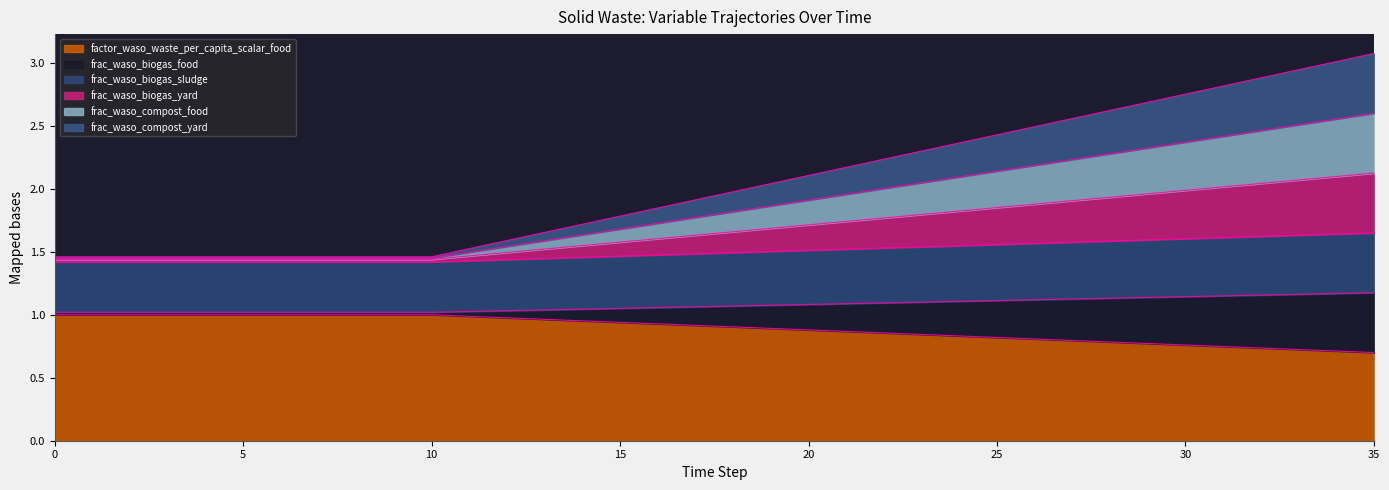

How many categories are shown in the chart?

36